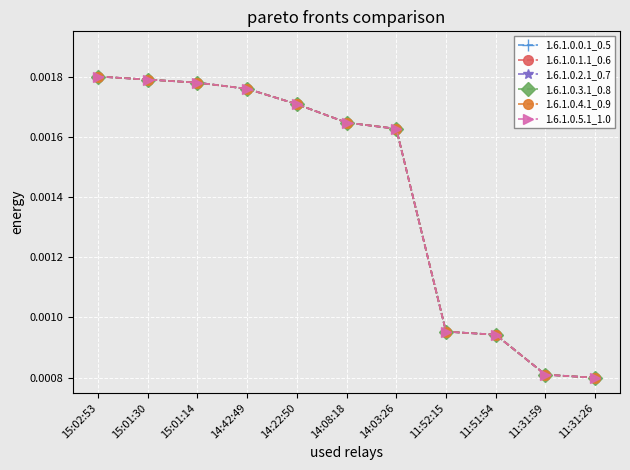

Which category has the highest value across all series?

15:02:53